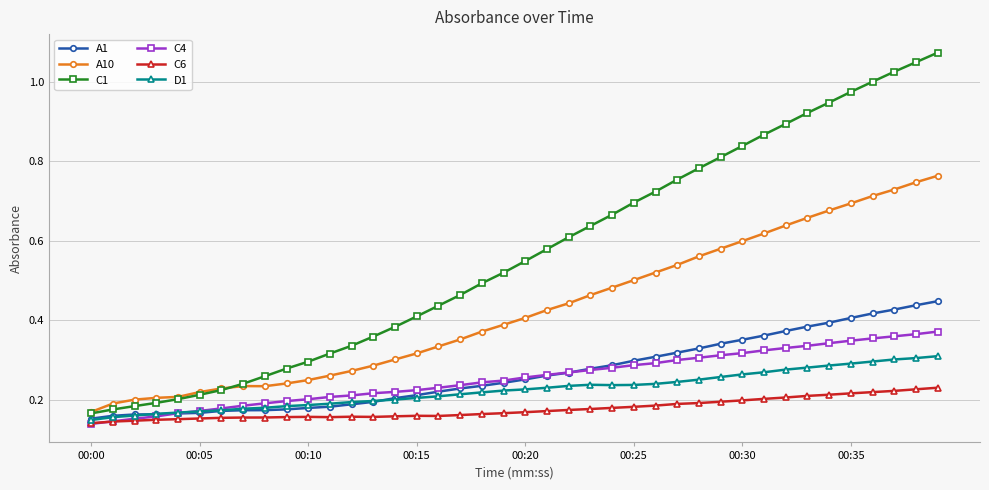

Which series has the largest total across all categories?

C1